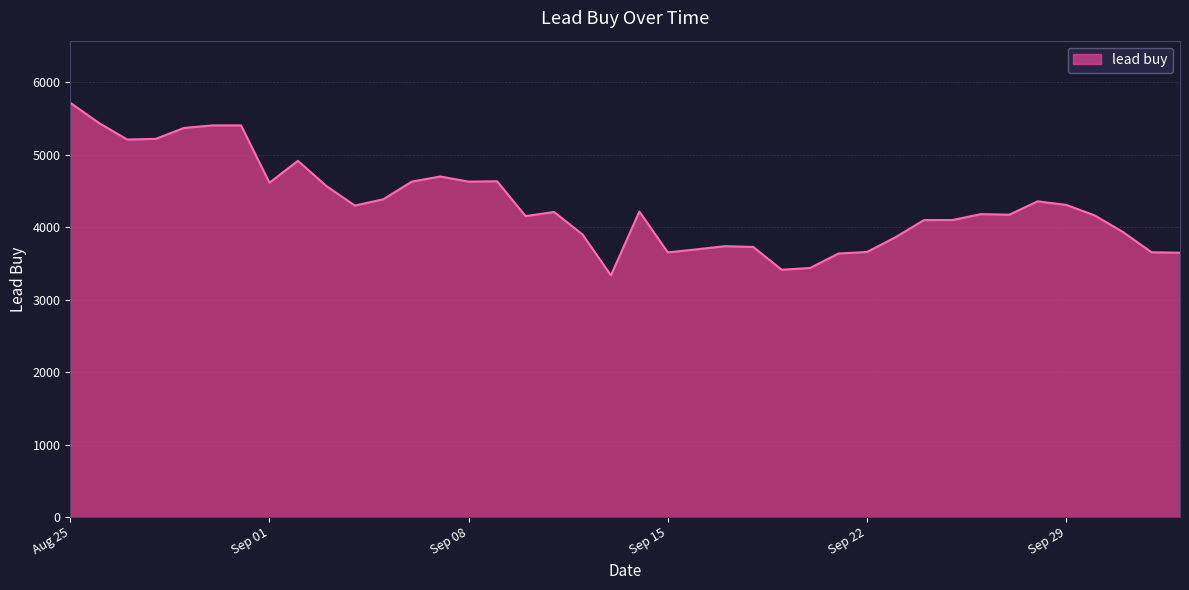

What is the minimum value shown in the chart?

3336